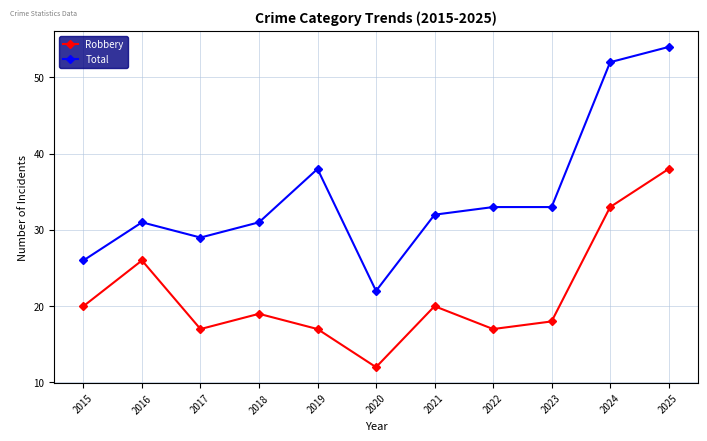

True or false: Robbery and Total intersect in this chart.

False